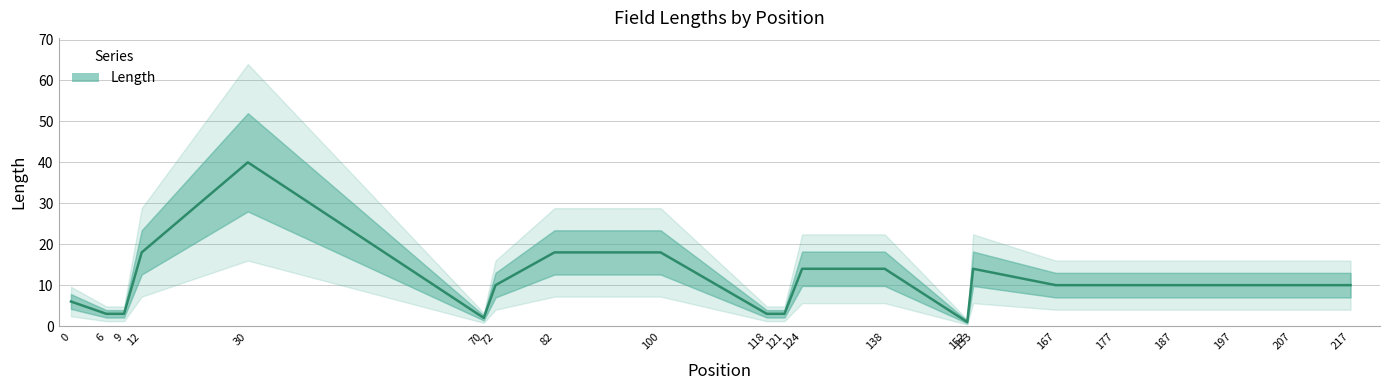

Does the chart display data point markers on the line(s)?

No